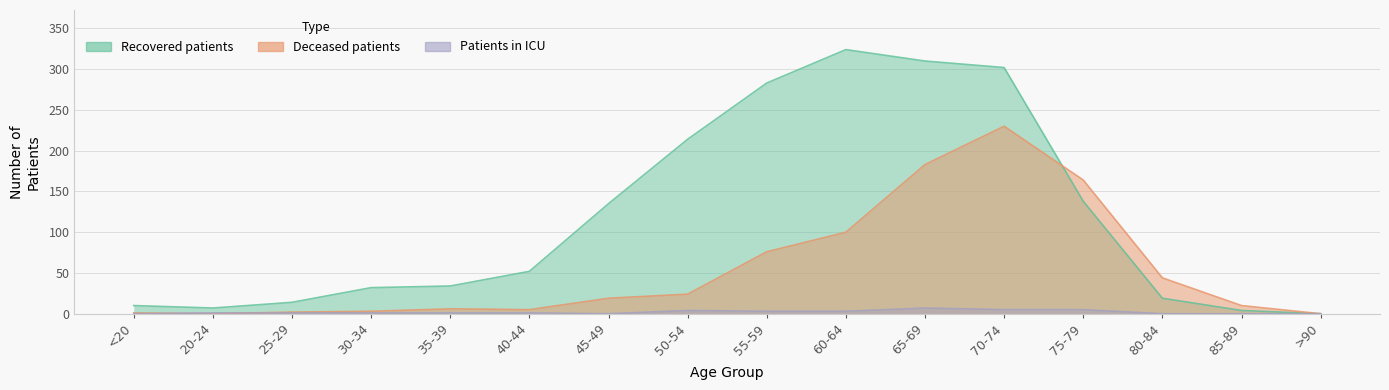

Is it true that recovered_patients equals 135 at 45-49?

True